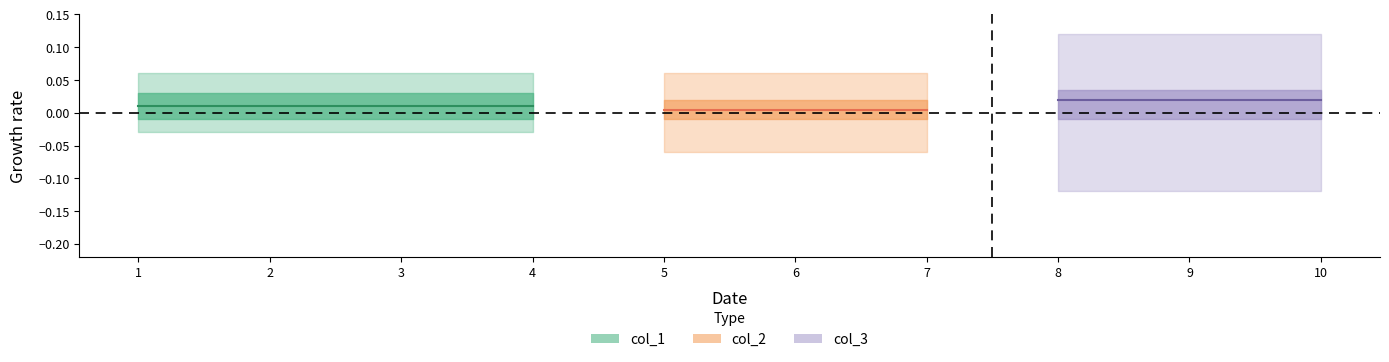

The col_3 series shows -1 at 5. True or false?

False